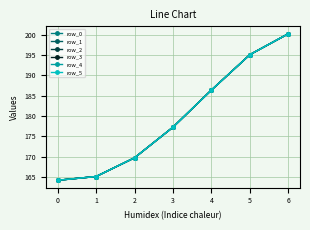

What is the value of the row_1 point at the 2nd from the left?

165.1